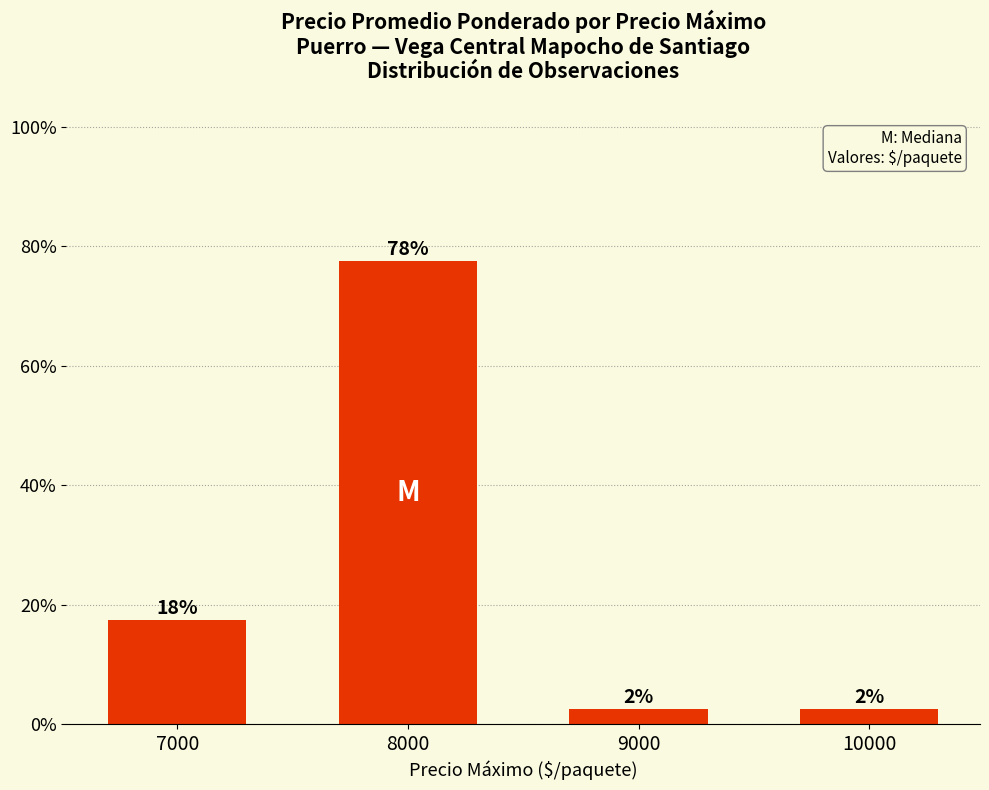

How many bars are there in total?

4